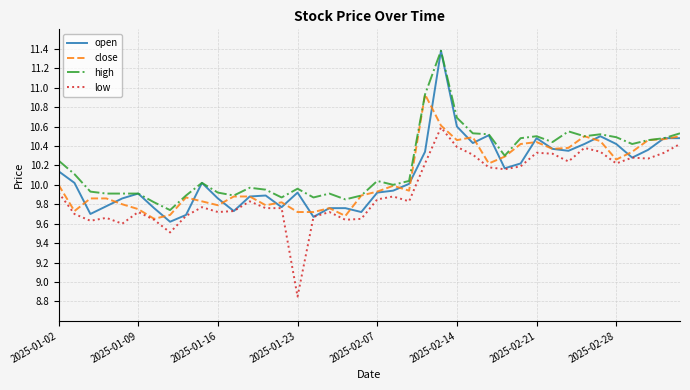

True or false: low and high cross at least once.

False